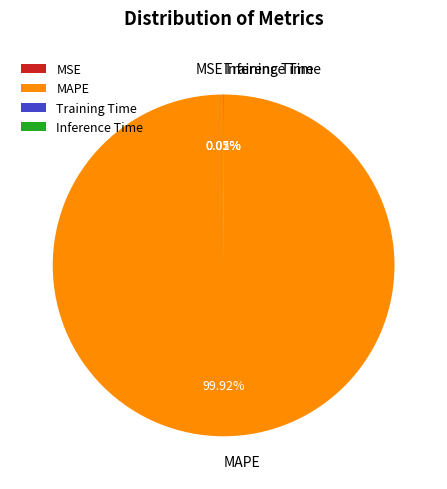

Which slice is the largest?

MAPE